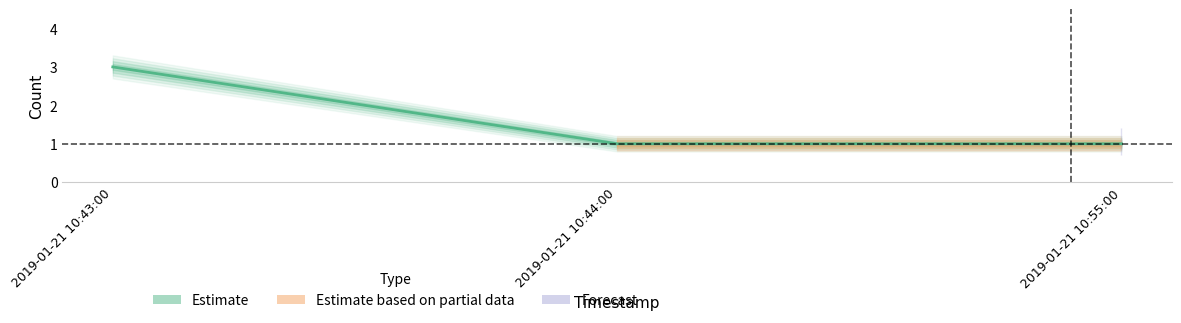

What position from the left is 2019-01-21 10:44:00?

2